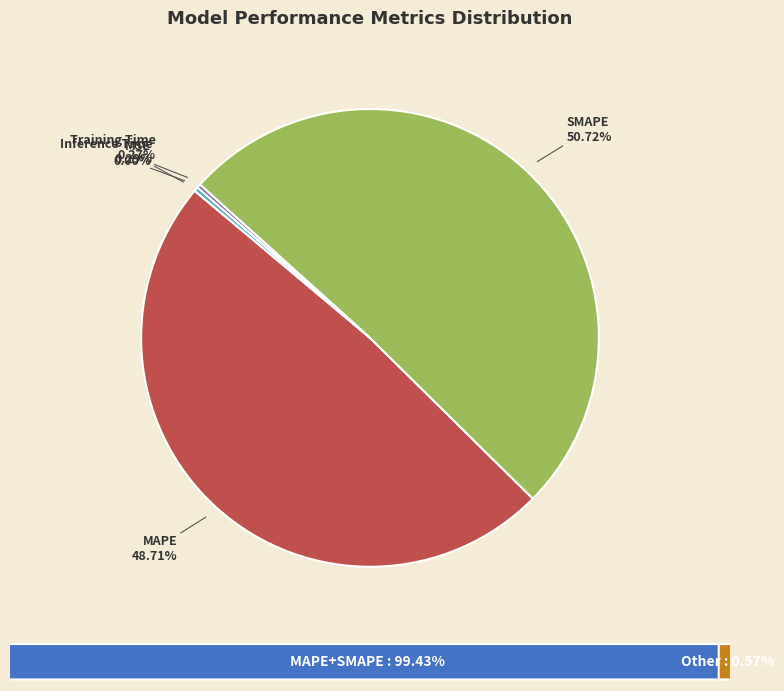

Approximately how many times larger is the value at SMAPE compared to MAPE?

1.0